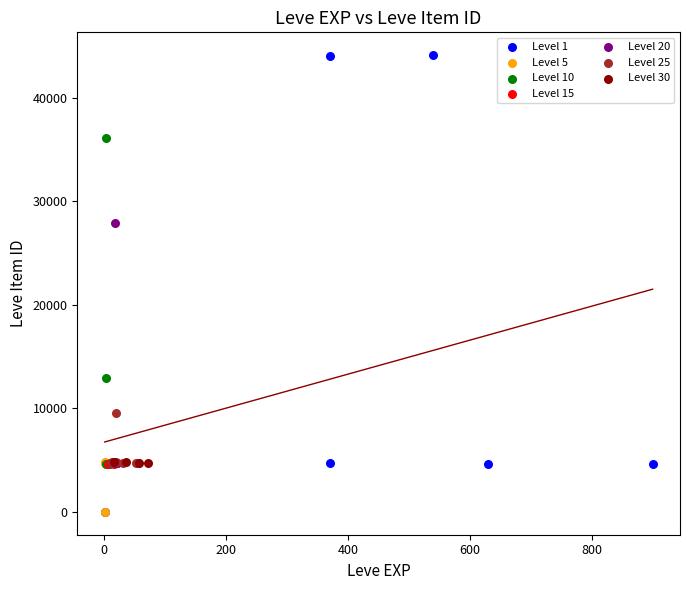

Which series contains the highest Y value?

Level 1